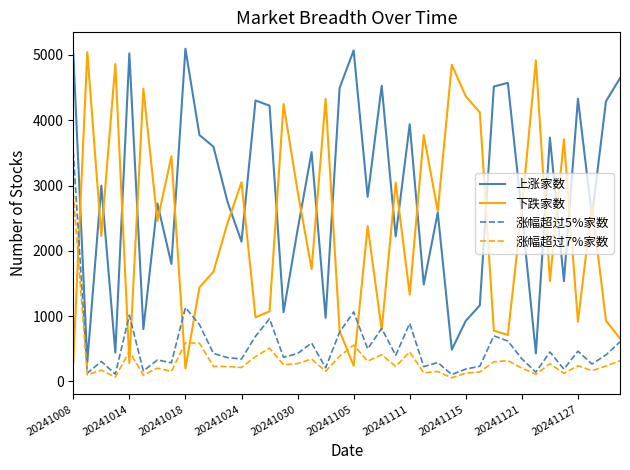

What is the minimum value for 下跌家数?

200